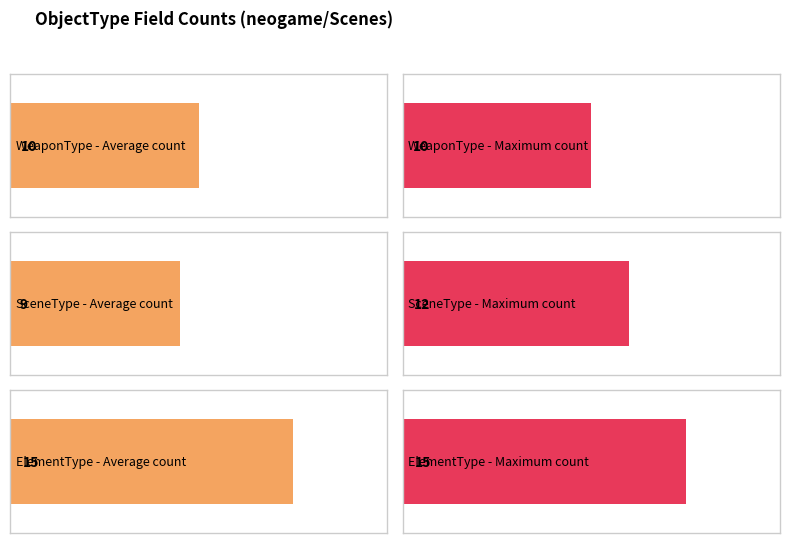

How many values are below 10?

1